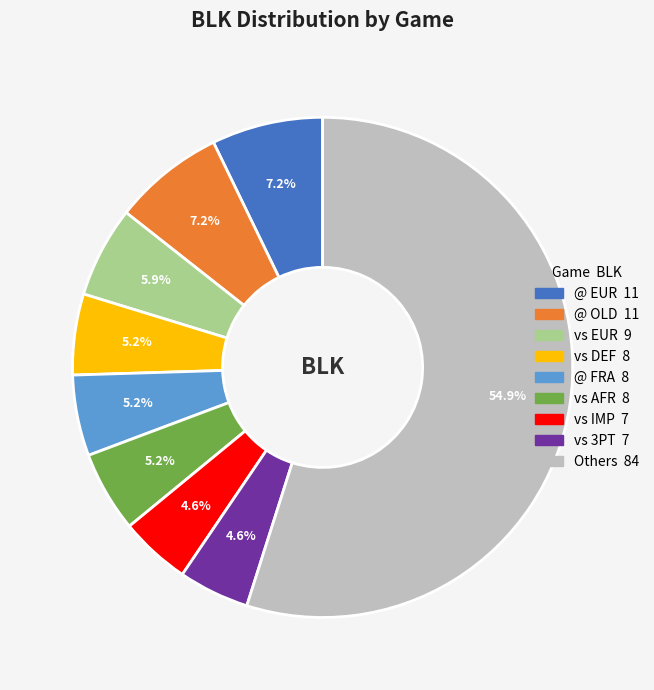

Is there a majority slice in this chart?

Yes